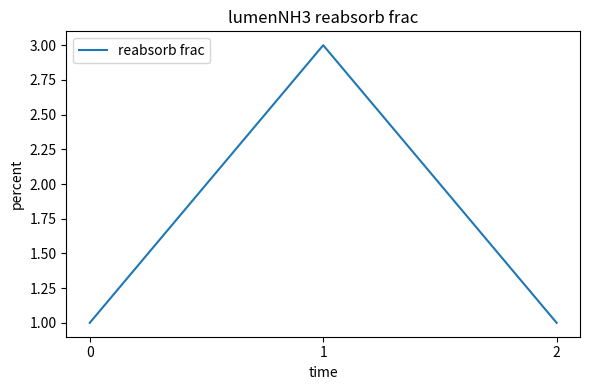

Approximately how many times larger is the value at 0 compared to 2?

1.0